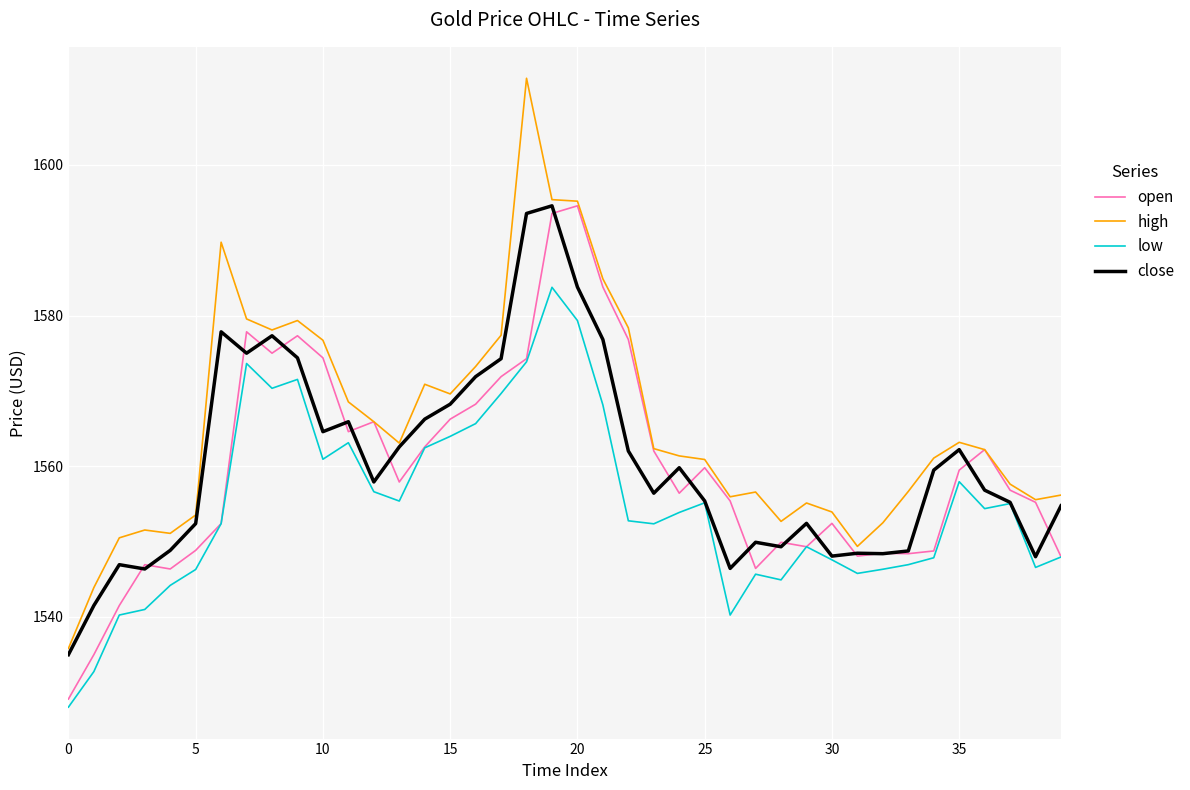

What is the lowest value of the close series?

1535.0